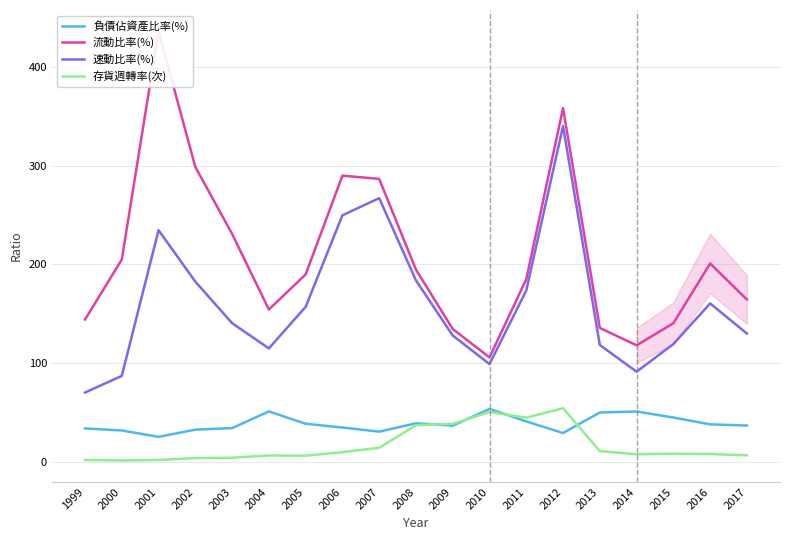

Where does the 速動比率(%) series first go above 140?

2001